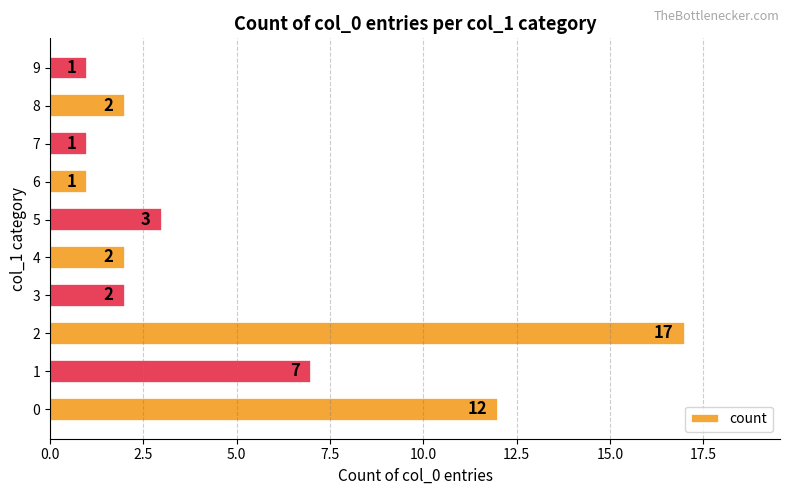

Where is the data nearest to the value 9?

1